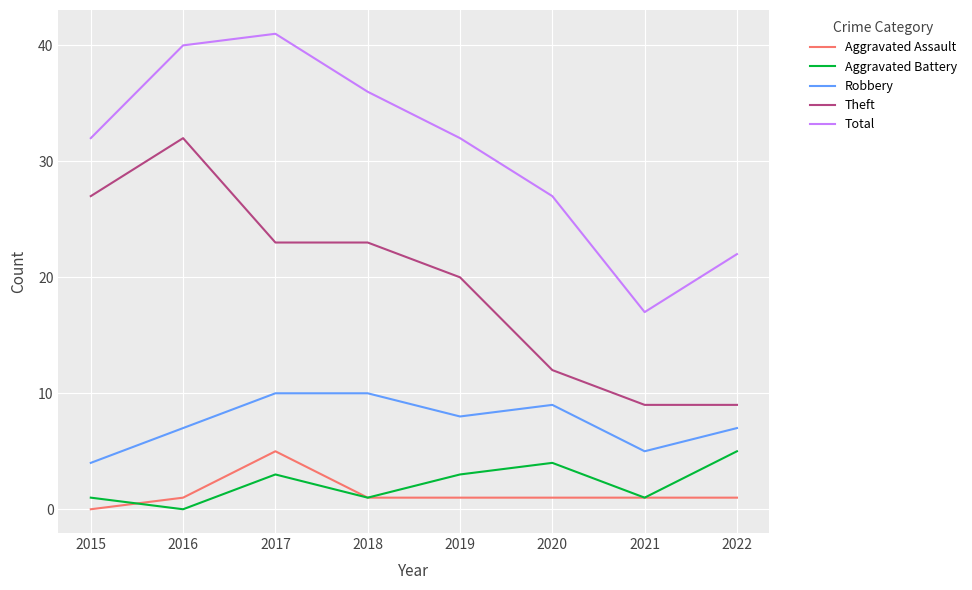

What is the sum of the Aggravated Assault values at 2021 and 2017?

6